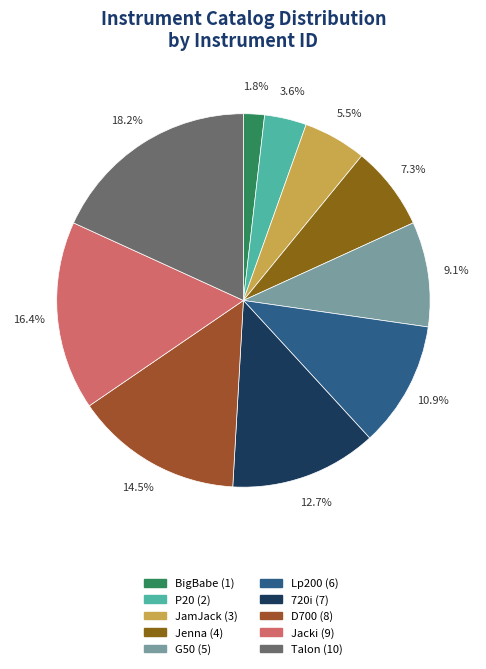

How much of the chart is everything except 720i?

87.3%